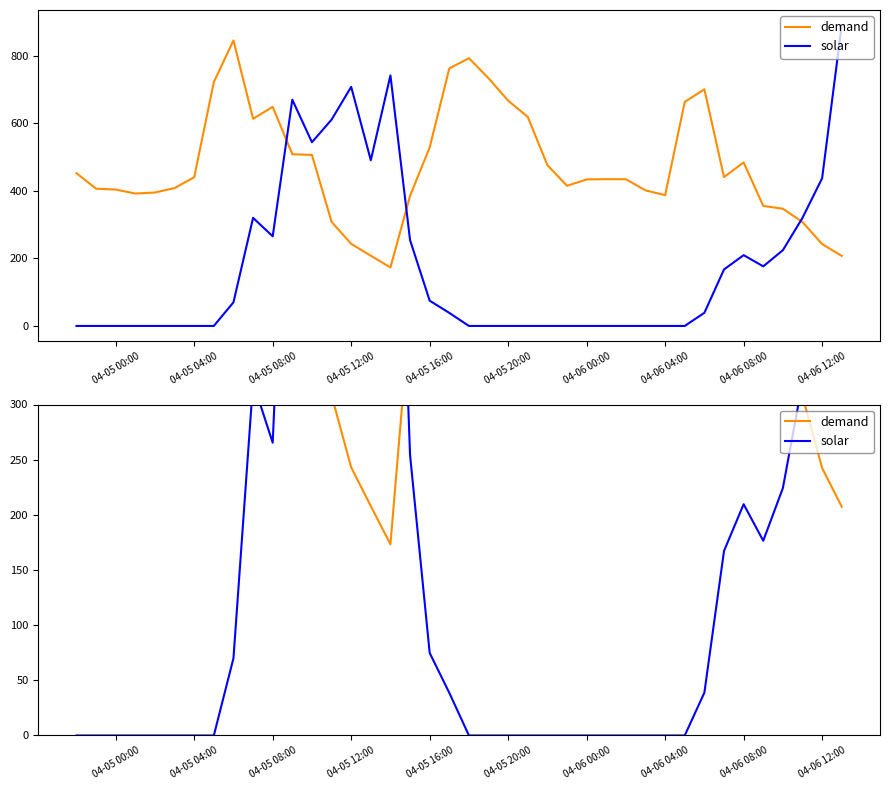

Which series has the widest spread of values?

solar